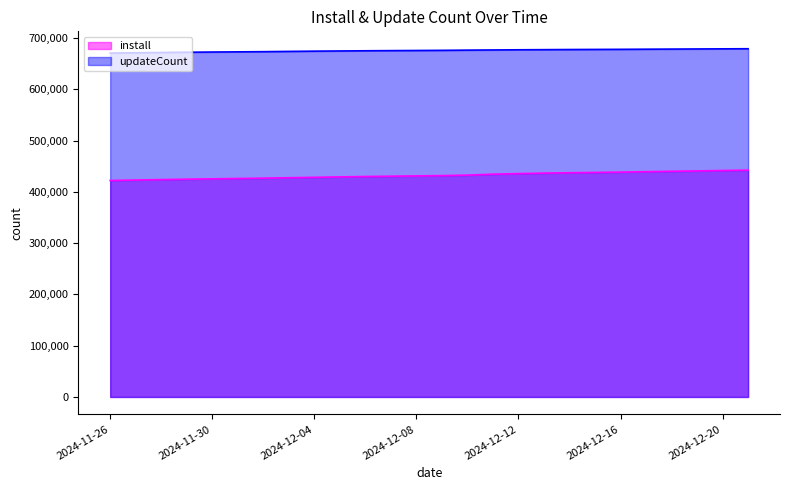

Rank the categories by updateCount value from lowest to highest.

2024-11-26, 2024-11-27, 2024-11-28, 2024-11-29, 2024-11-30, 2024-12-01, 2024-12-02, 2024-12-03, 2024-12-04, 2024-12-05, 2024-12-06, 2024-12-07, 2024-12-08, 2024-12-09, 2024-12-10, 2024-12-11, 2024-12-12, 2024-12-13, 2024-12-14, 2024-12-15, 2024-12-16, 2024-12-17, 2024-12-18, 2024-12-19, 2024-12-20, 2024-12-21